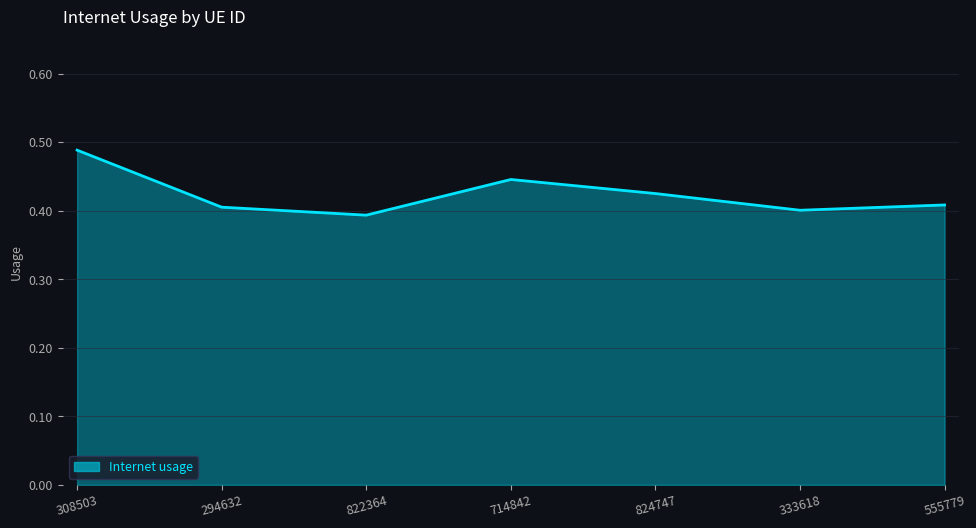

What is the smallest value displayed?

0.4